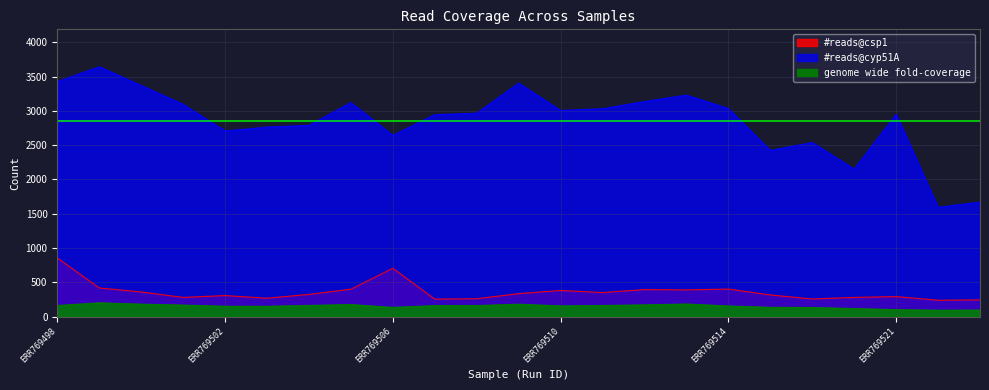

True or false: #reads@cyp51A has more than 0 points higher than both neighbors.

True